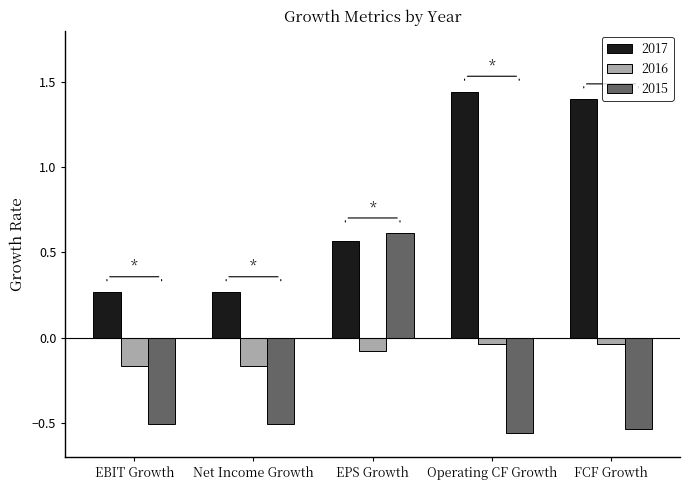

What is the sum of all 2015 values?

-1.5